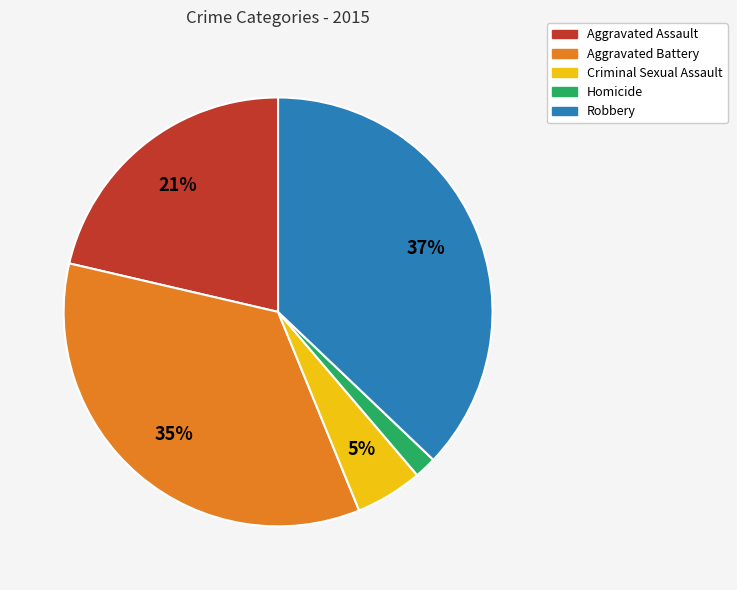

Between Criminal Sexual Assault and Aggravated Assault, which is larger?

Aggravated Assault